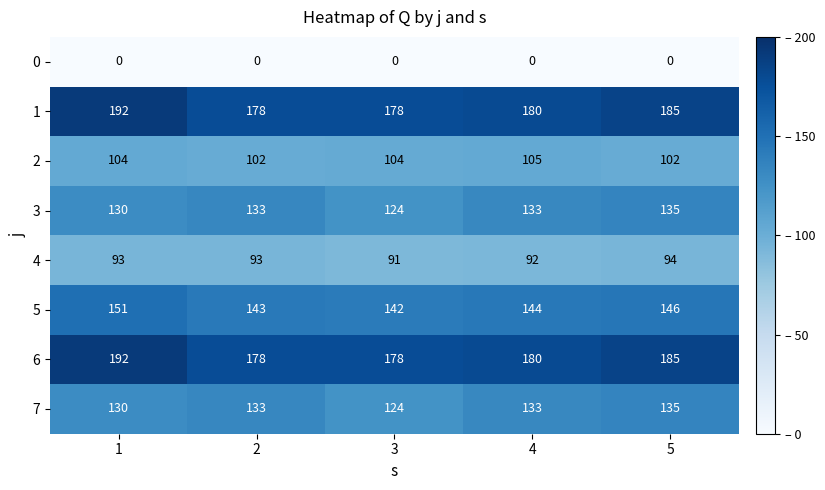

What is the total value across all series at 4?

967